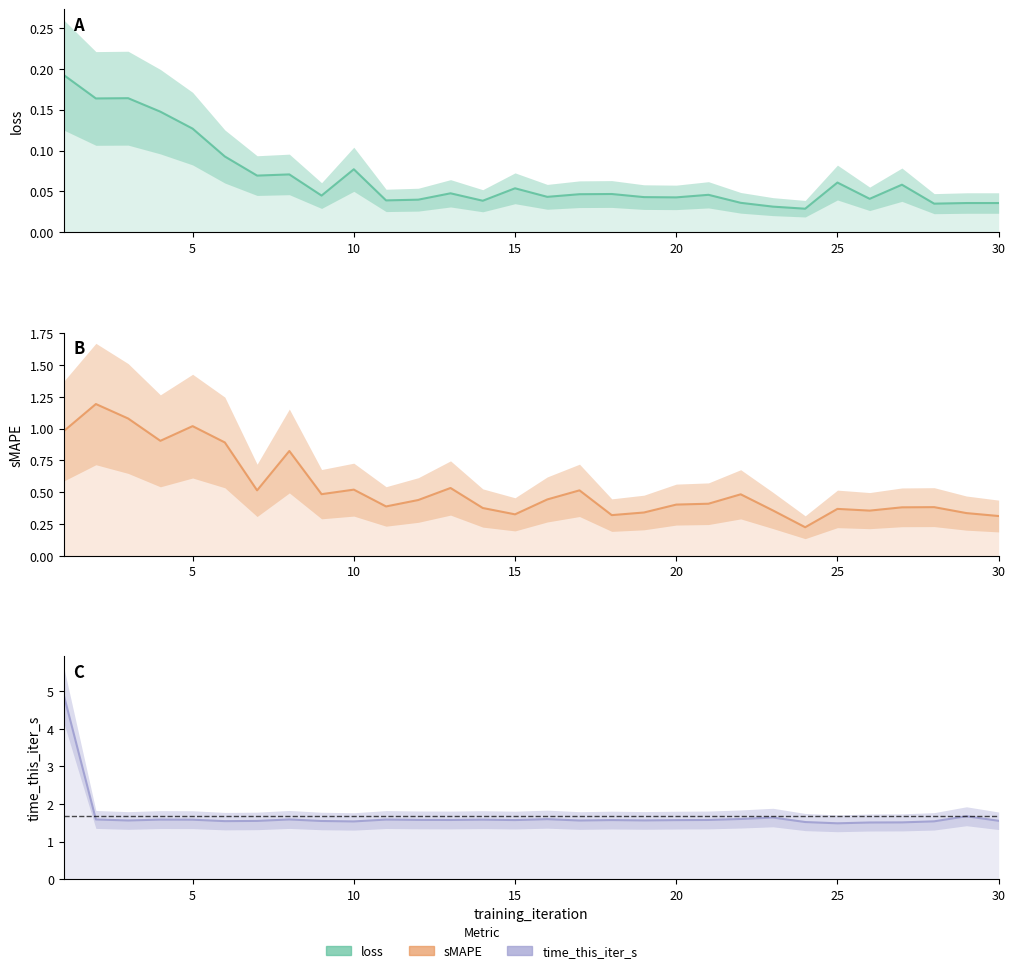

What is the total value across all series at 16?

2.1